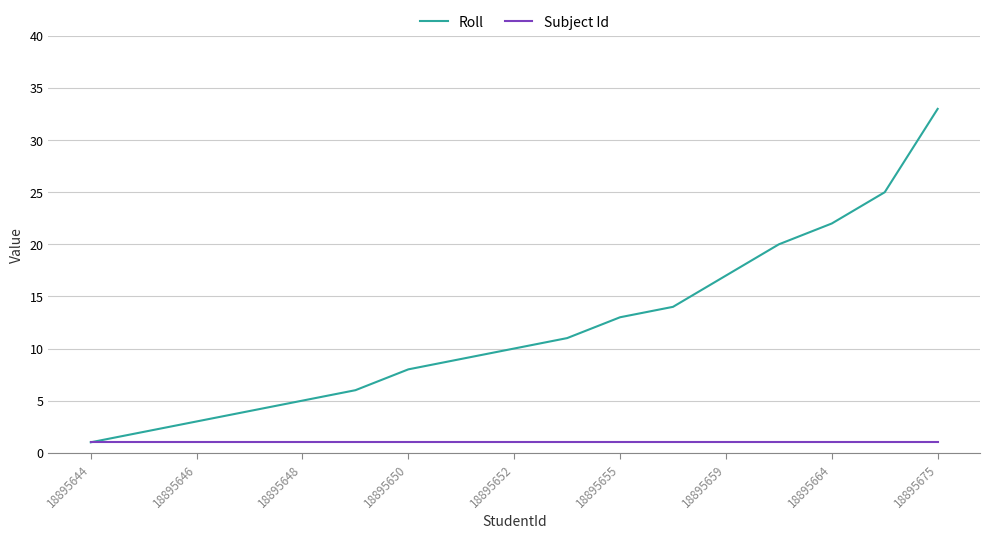

Which series has the largest range (max minus min)?

Roll